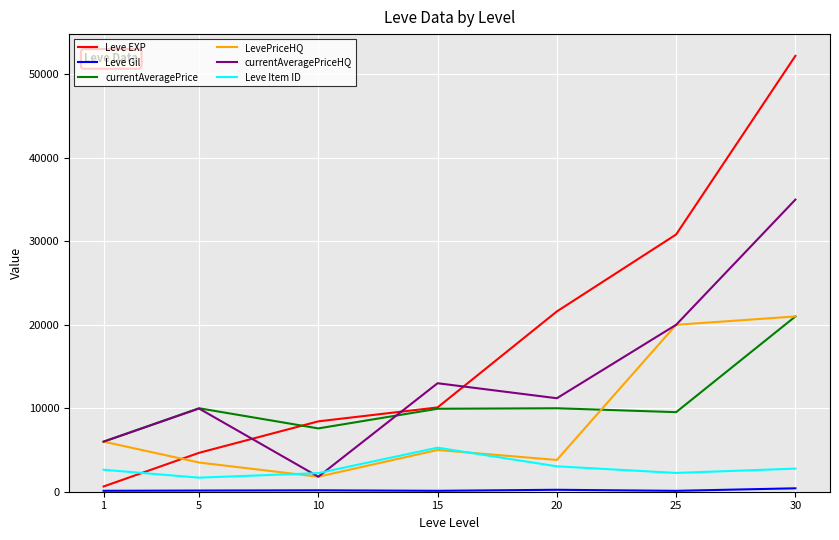

List the labels in order of currentAveragePriceHQ value, largest first.

30, 25, 15, 20, 5, 1, 10